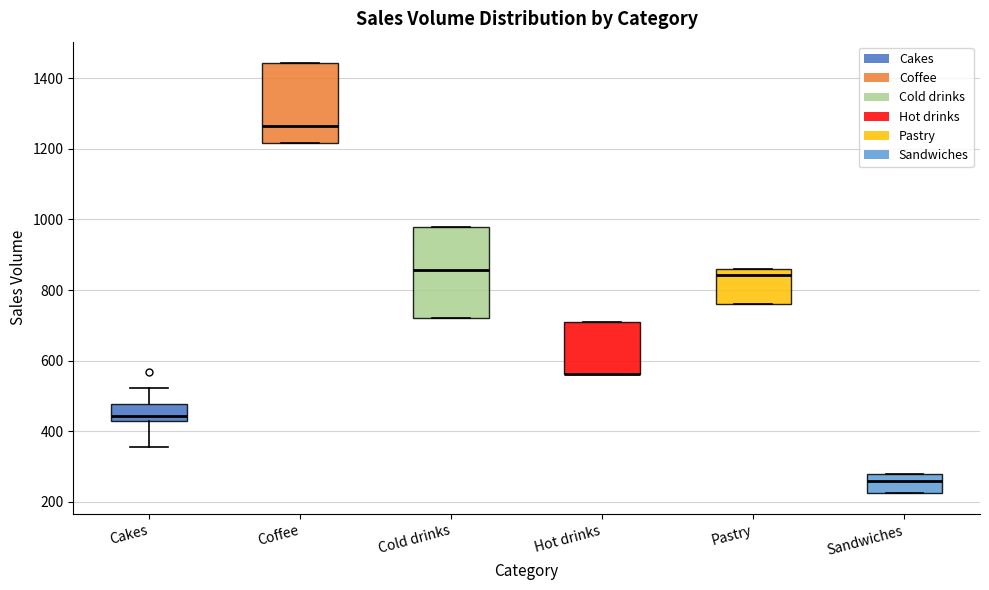

Where is the upper edge of the box for Cold drinks on the y-axis? The values are not printed on the chart, so give them approximately, as read against the axis.

980